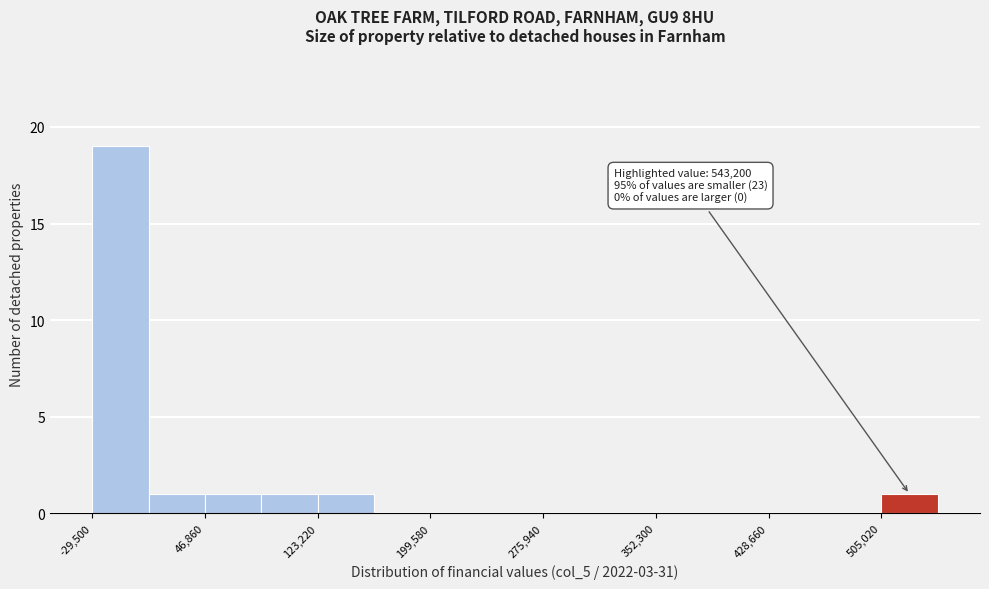

Around what value on the x-axis is the tallest bar? Give the approximate position of its centre, as read against the axis.

-10000